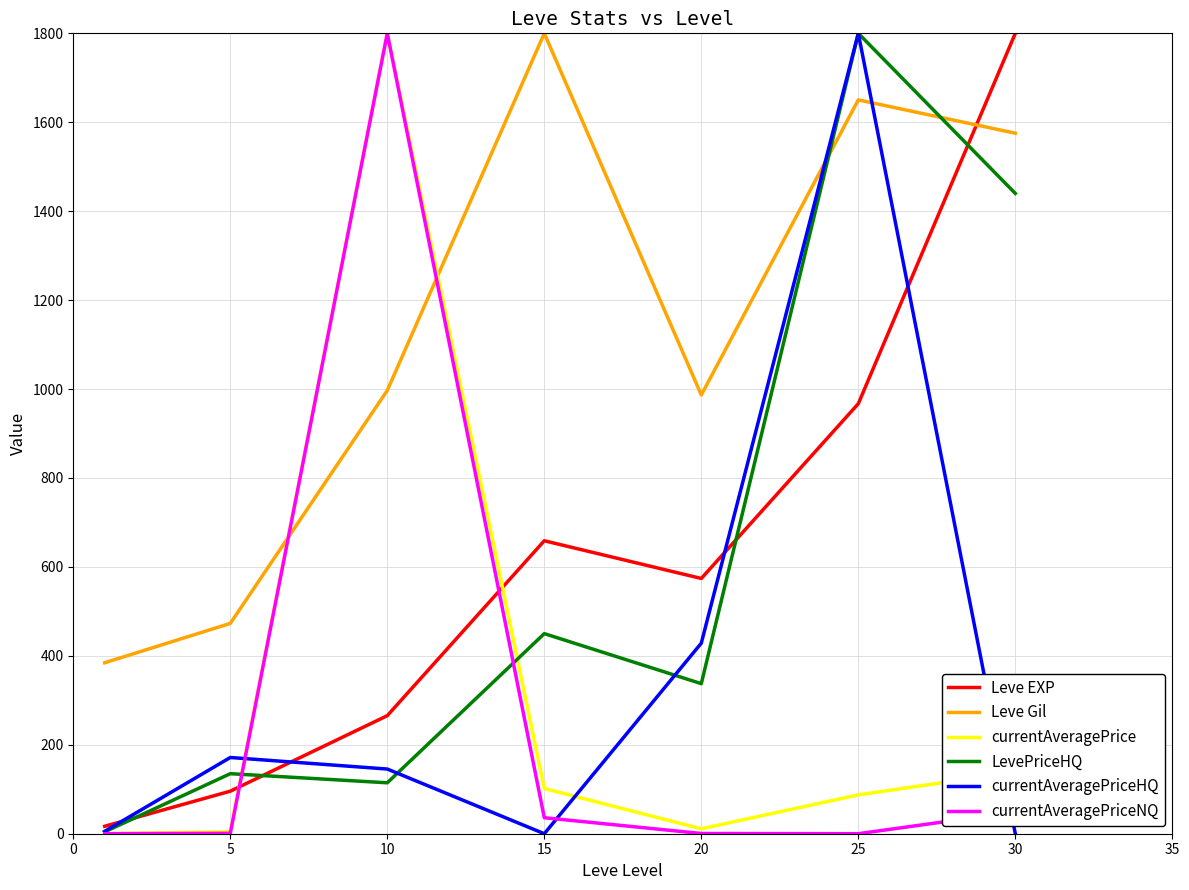

True or false: currentAveragePrice and Leve Gil cross at least once.

True